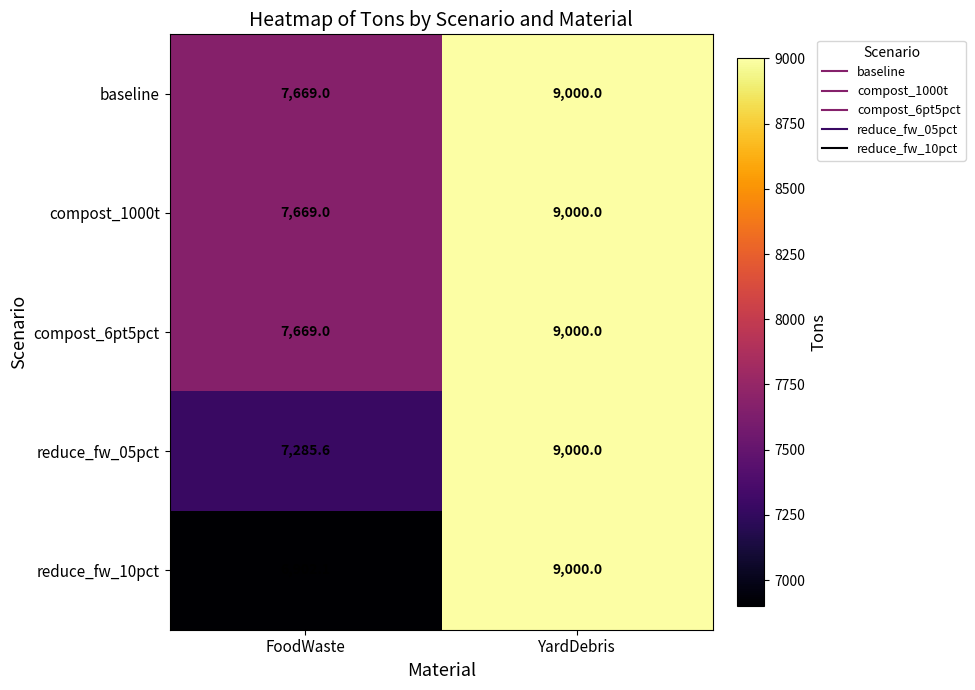

Which series has the largest range (max minus min)?

reduce_fw_10pct